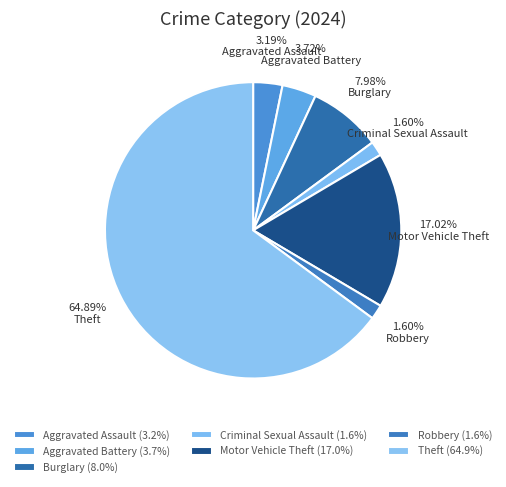

Is there any slice that represents more than half of the pie?

Yes